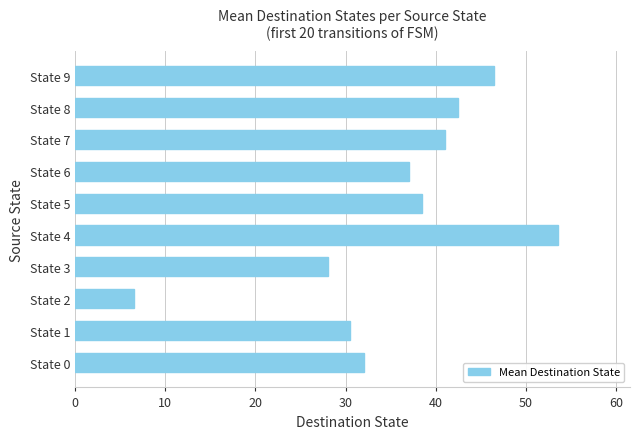

What is the minimum value shown in the chart?

6.5